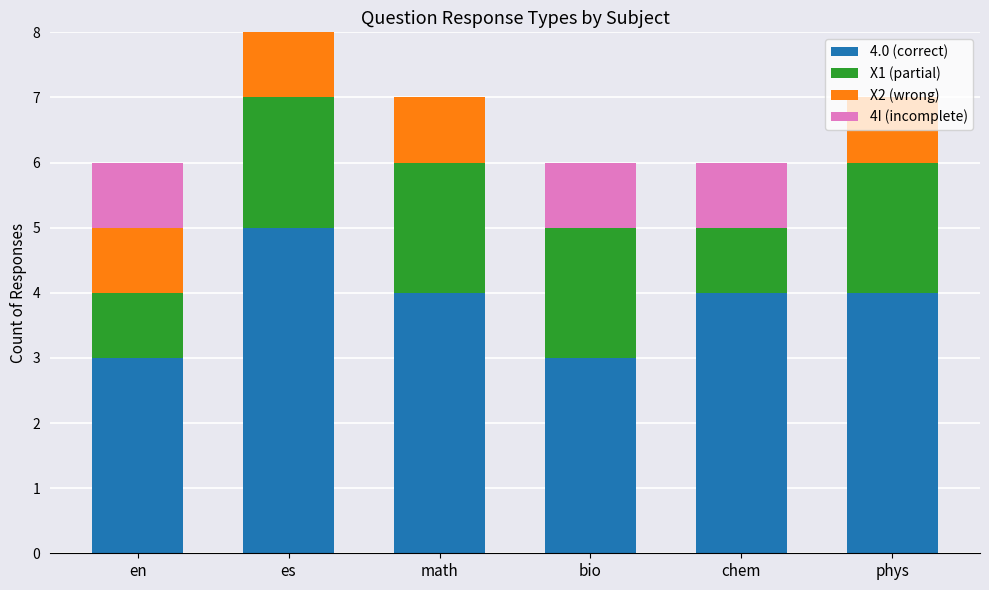

Which category has the highest value in the 4.0 (correct) series?

es